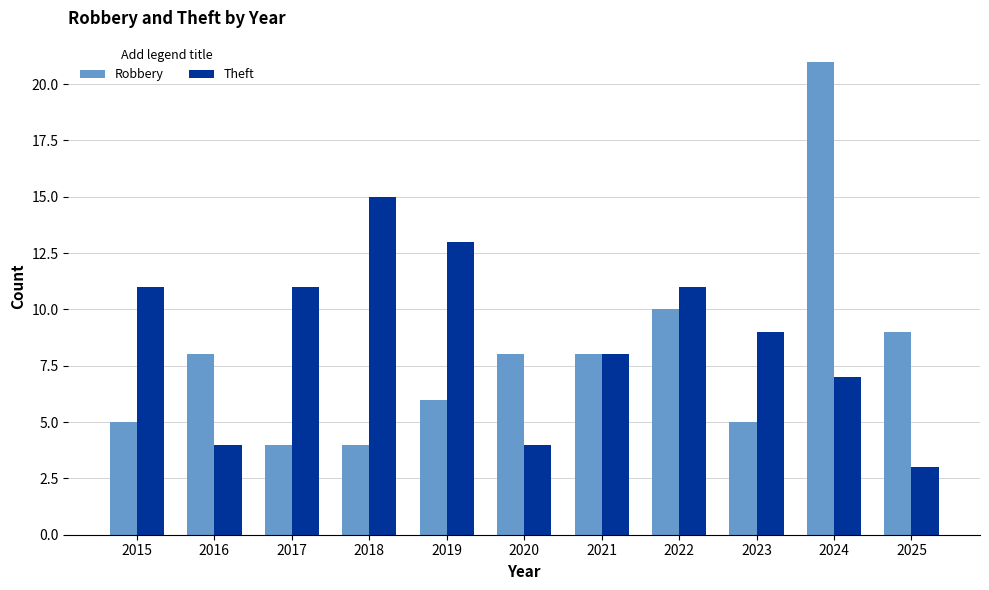

What is the difference between the second highest and minimum values in the Theft series?

10